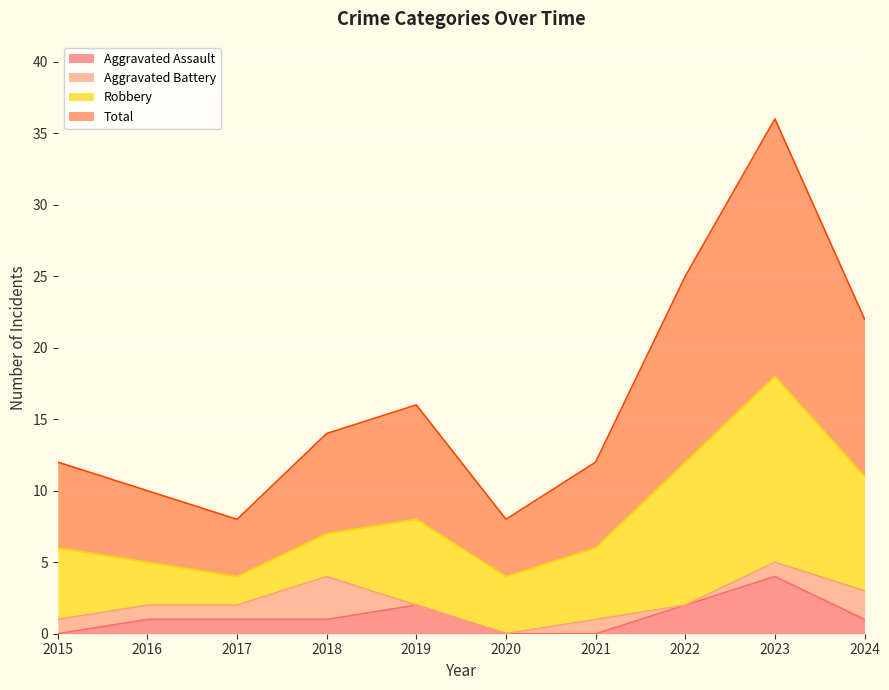

At which category is the sum across all series the highest?

2023